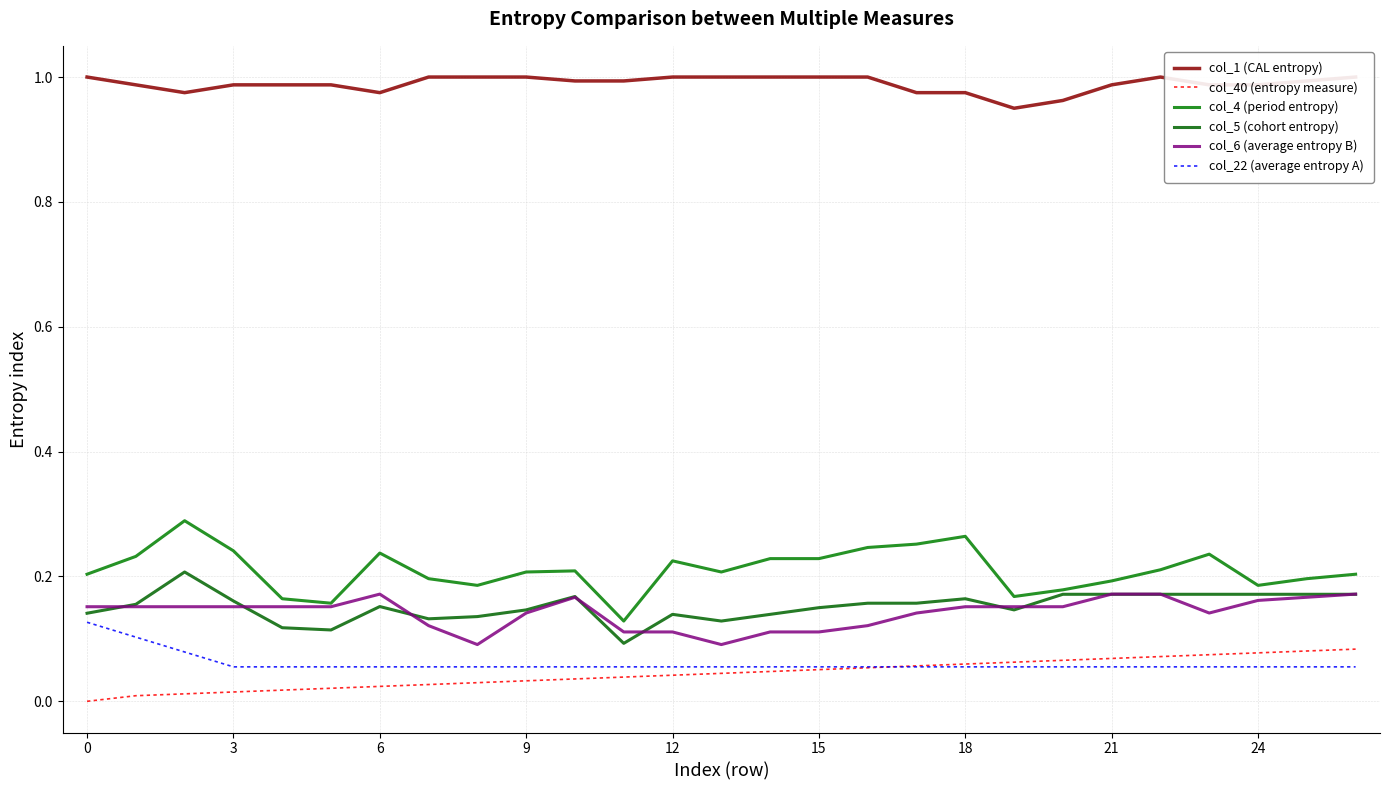

True or false: col_6 (average entropy B) and col_4 (period entropy) cross at least once.

False